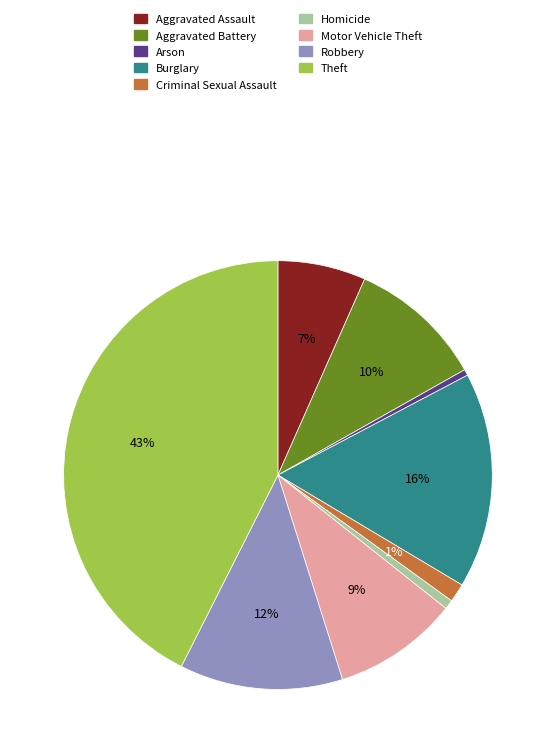

The Motor Vehicle Theft slice represents 17% of the pie. True or false?

False